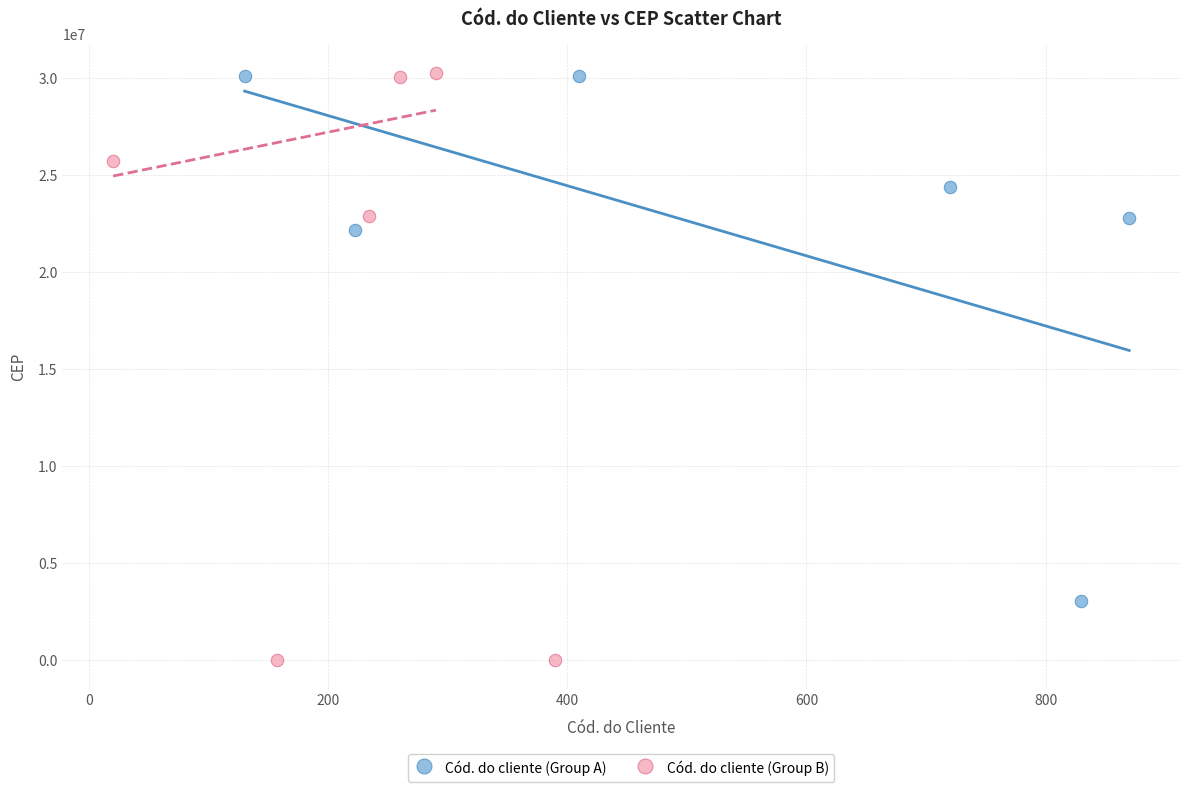

Which series contains the lowest Y value?

Cód. do cliente (Group B)